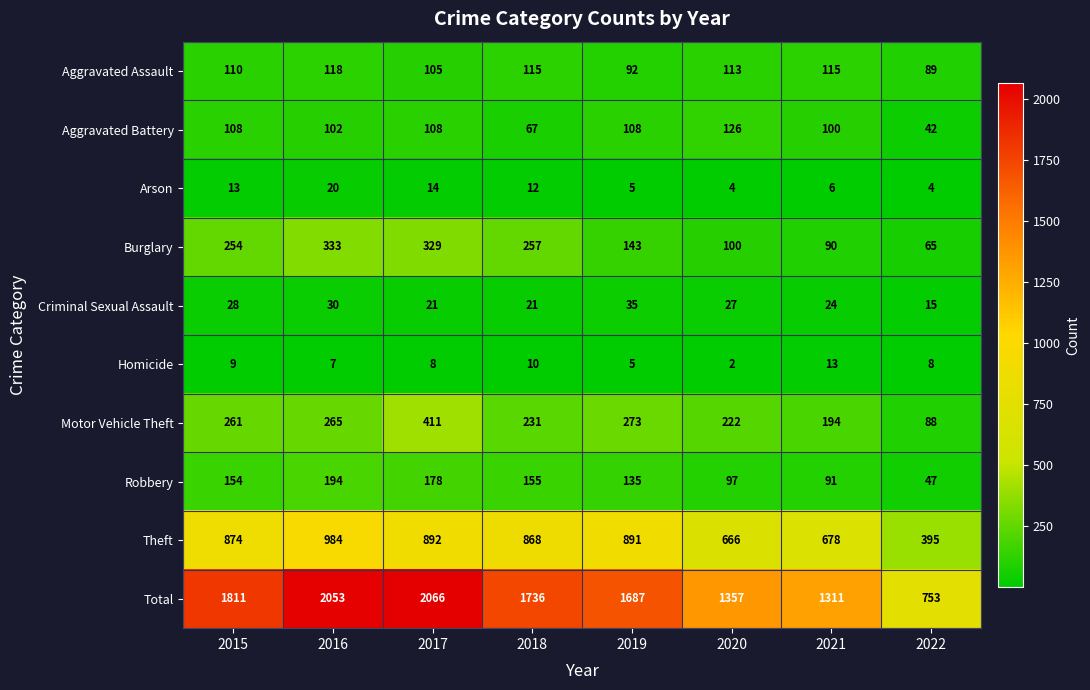

True or false: Homicide has a value of 5 at 2018.

False